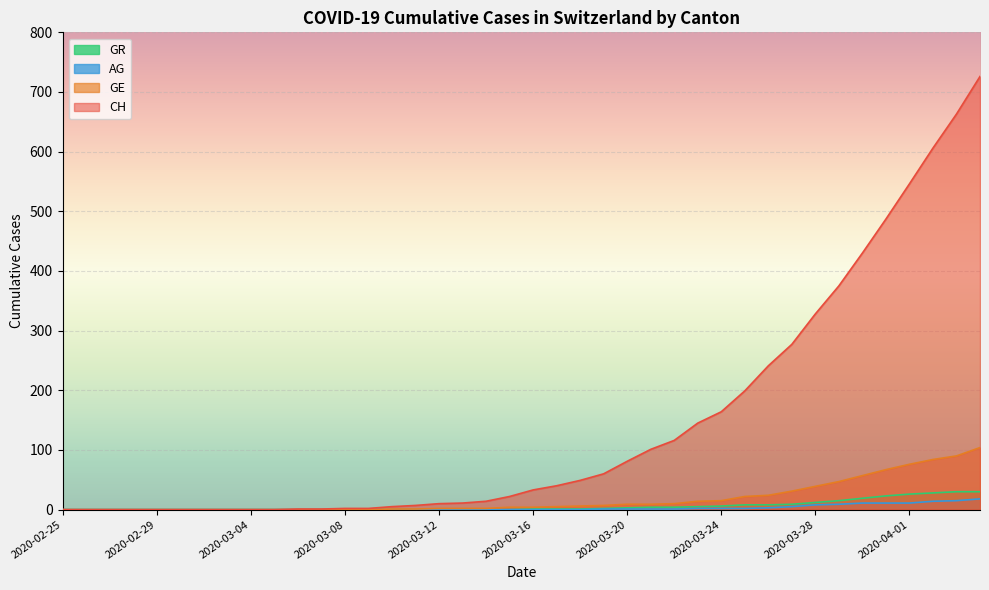

Read the CH value at 2020-03-13.

11